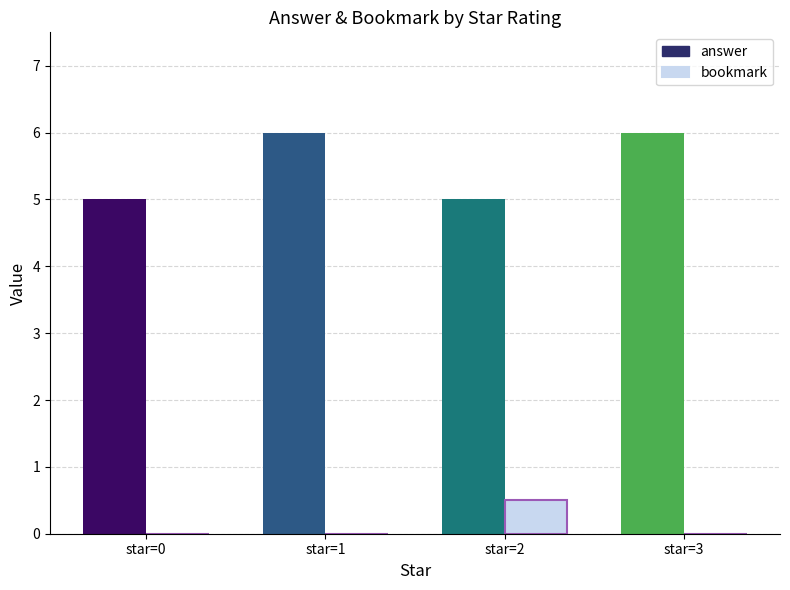

Which series has the largest range (max minus min)?

answer